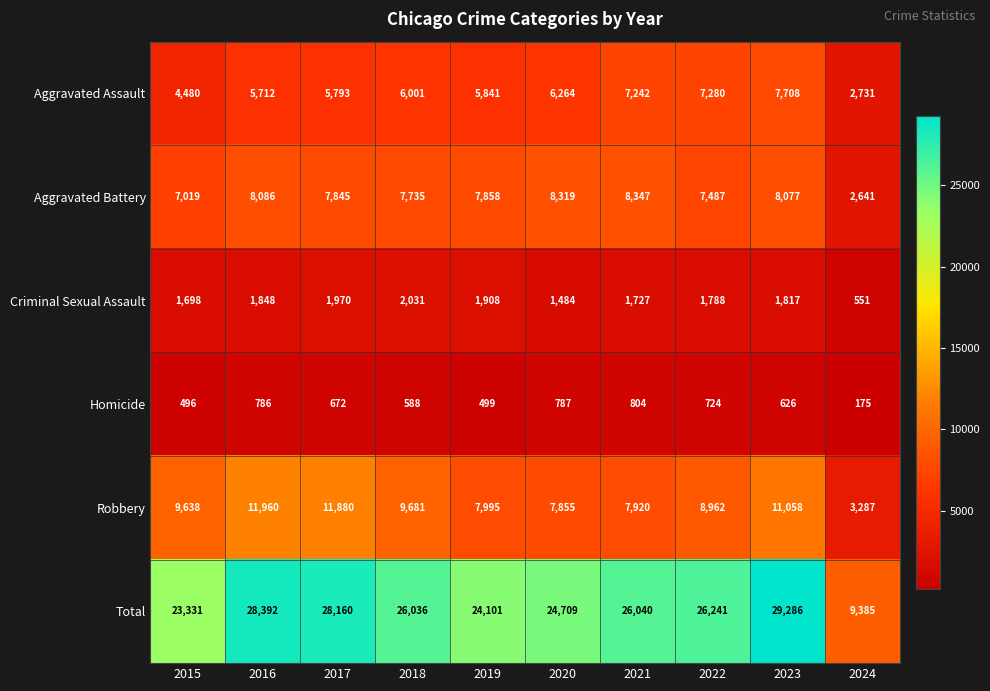

Which series has the widest spread of values?

Total